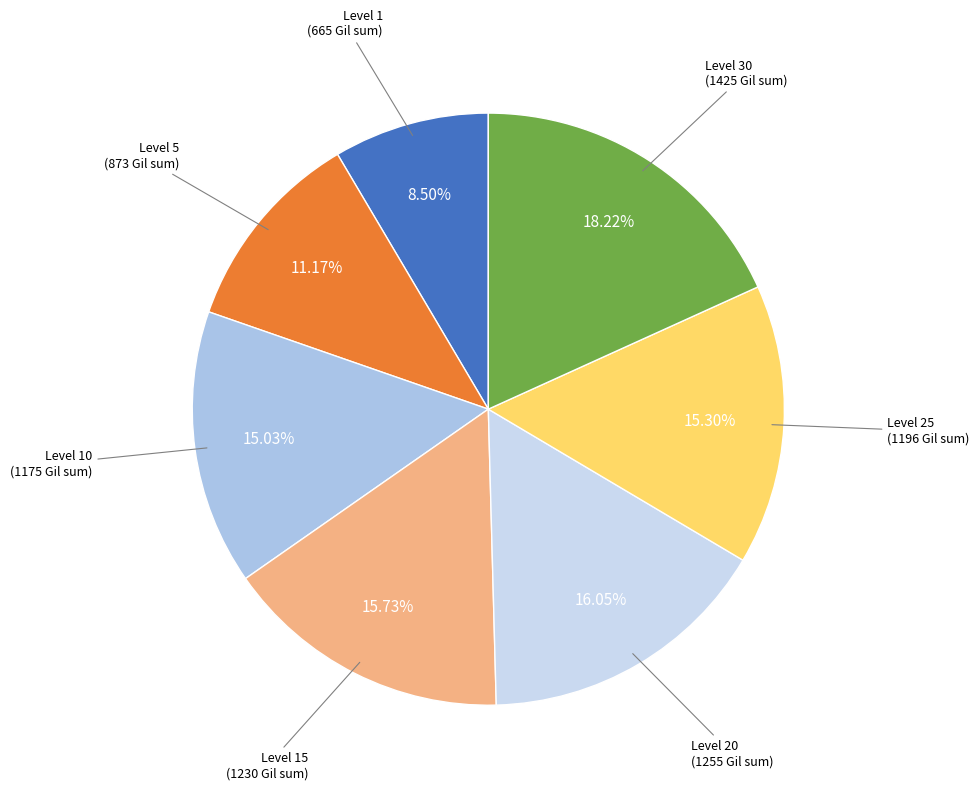

To the nearest percent, what is the difference between the largest and smallest slice percentages?

10%